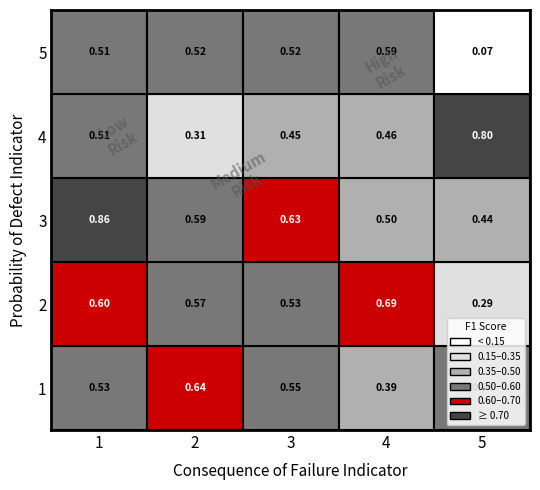

What is the maximum value shown in the chart?

0.9